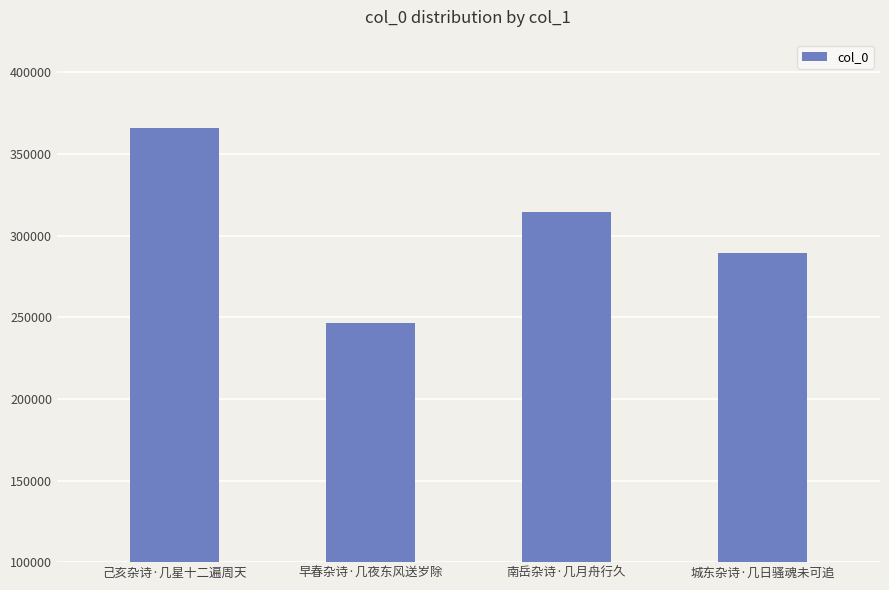

List the labels in order of value, smallest first.

早春杂诗·几夜东风送岁除, 城东杂诗·几日骚魂未可追, 南岳杂诗·几月舟行久, 己亥杂诗·几星十二遍周天